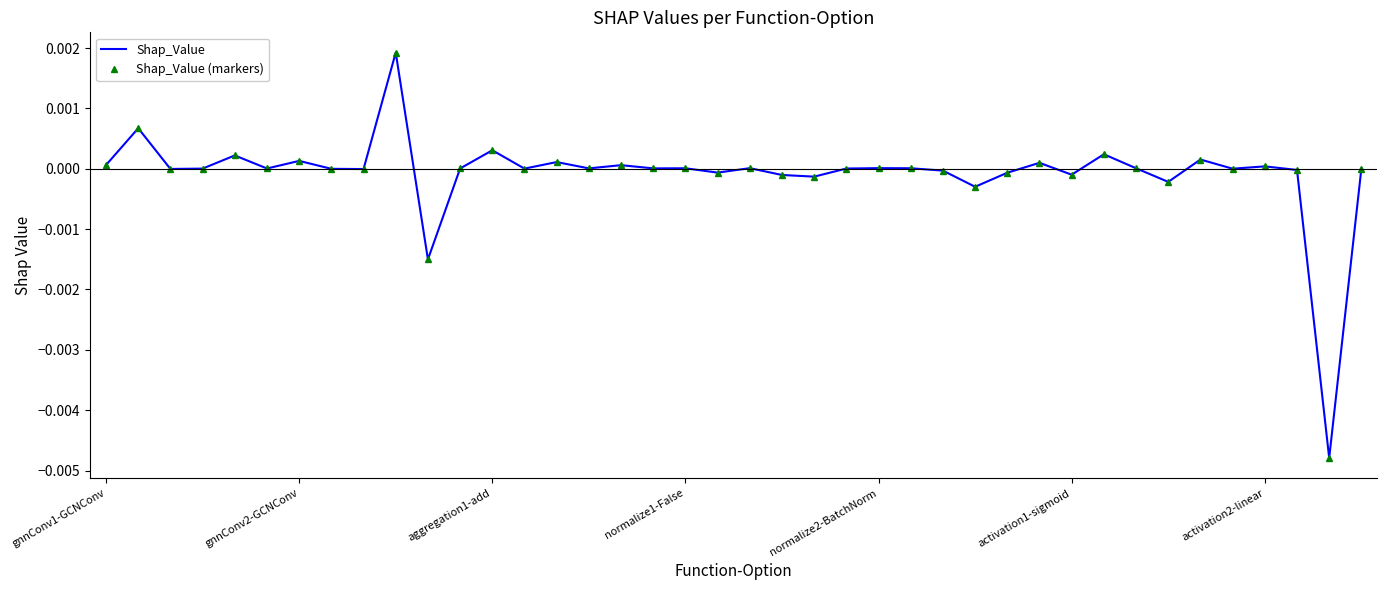

True or false: Shap_Value (markers) and Shap_Value cross at least once.

False